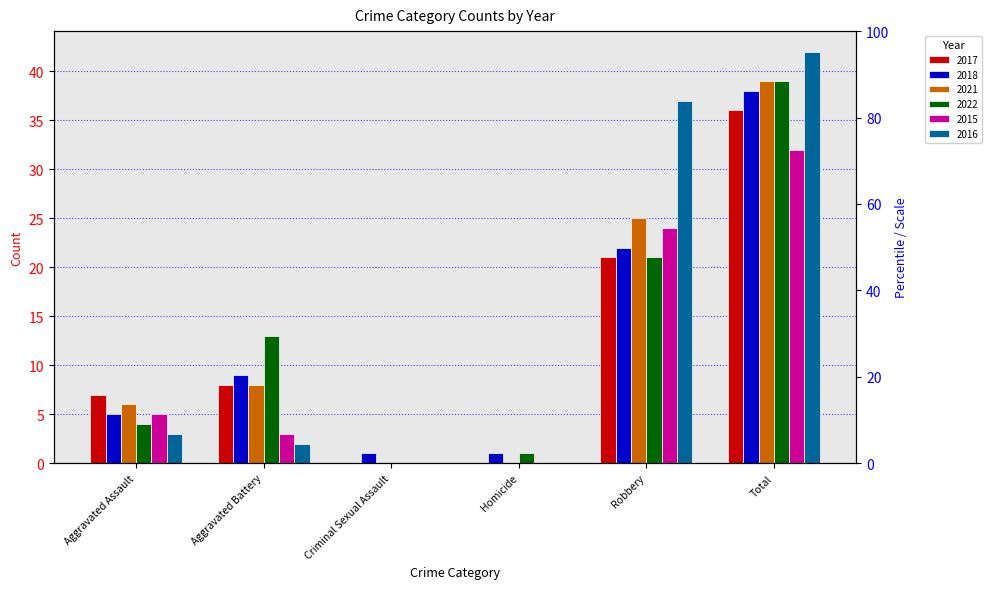

What is the sum of the 2017 values at Aggravated Assault and Robbery?

28